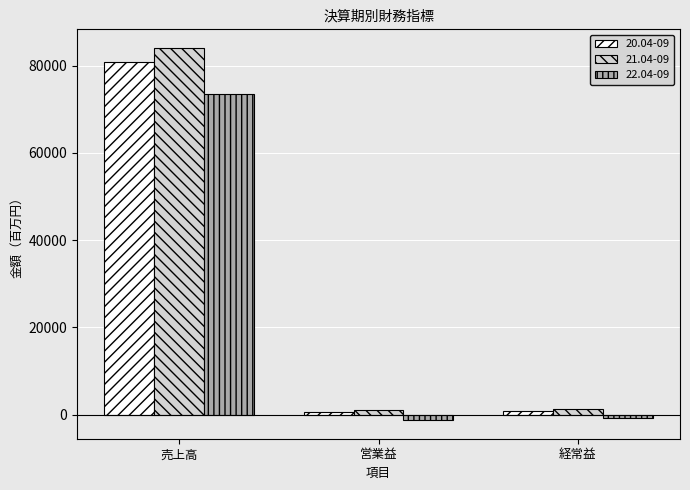

How many data points in 21.04-09 are less than 1310?

1